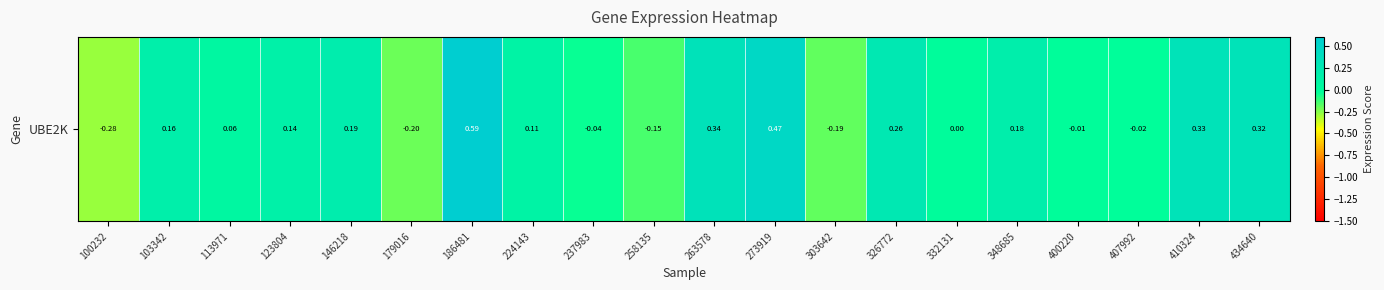

The value at 273919 is 0.5. True or false?

True